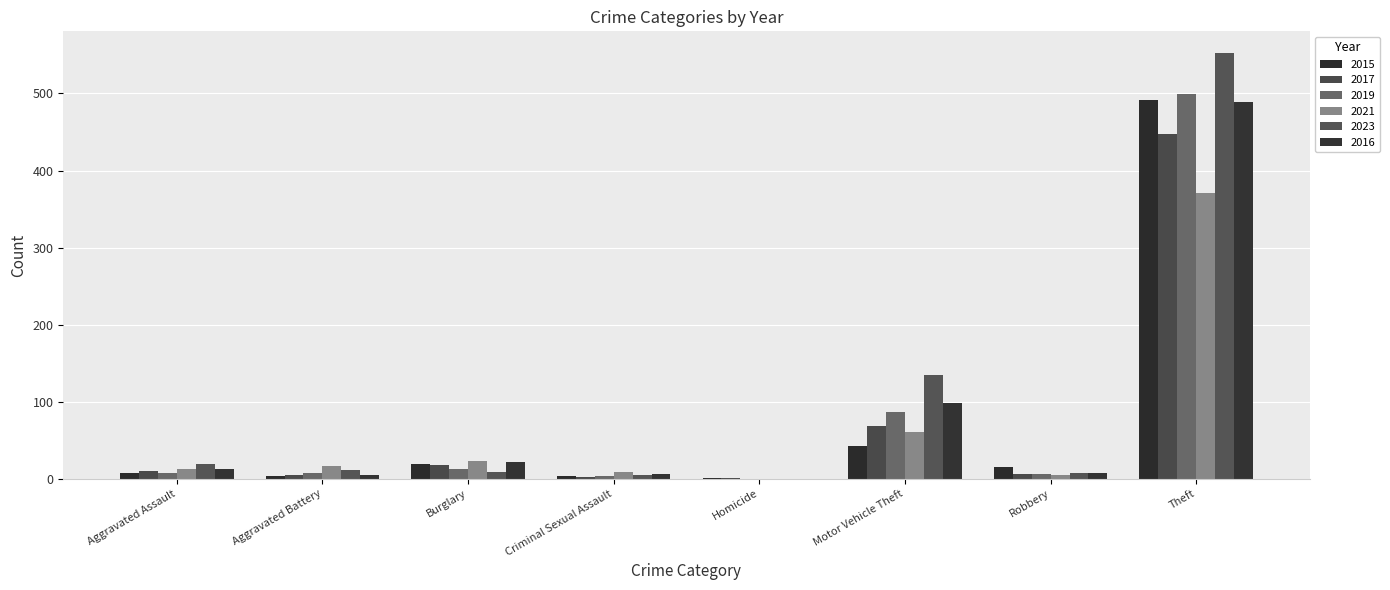

The value of 2023 at Robbery is 7. True or false?

True